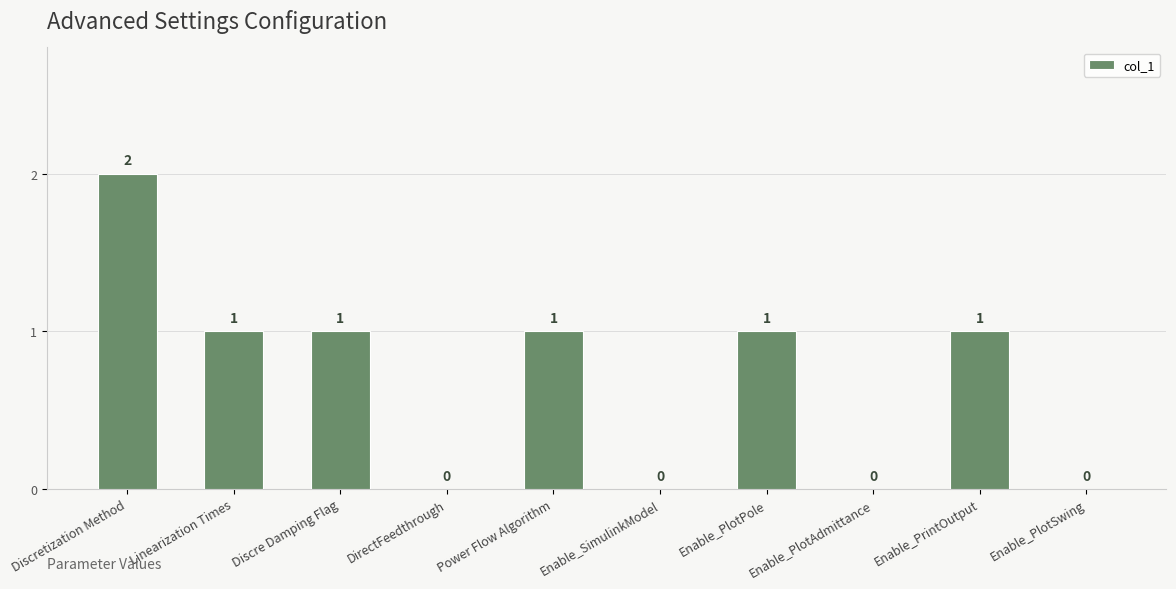

How many values are between 0 and 1?

9